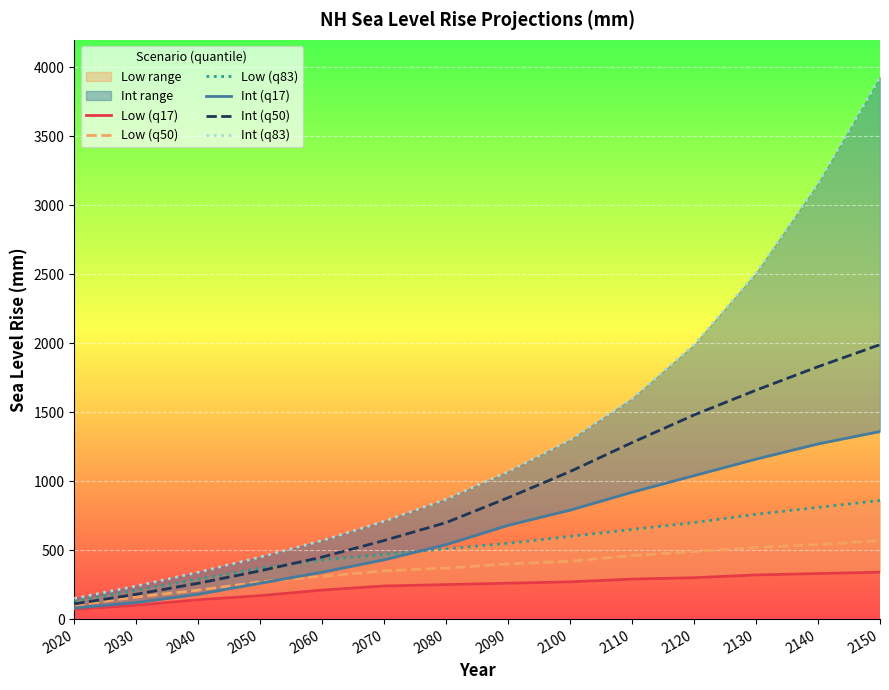

What is the sum of the Low (q50) values at 2030 and 2140?

700